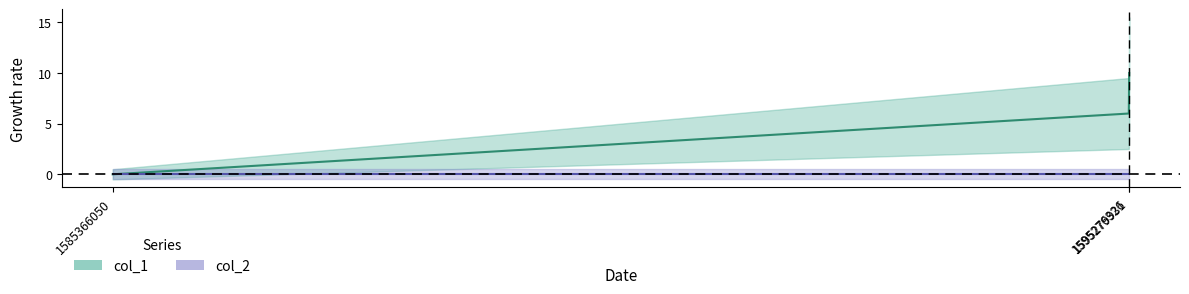

Reading right to left, what are all the values shown in this chart?

1595279931=10	1595276326=6	1585366050=0